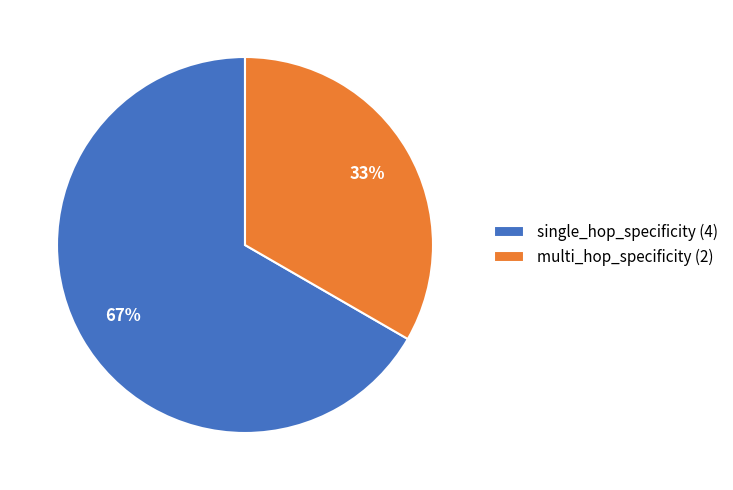

Do single_hop_specificity (4) and multi_hop_specificity (2) together represent more than half of the pie?

Yes